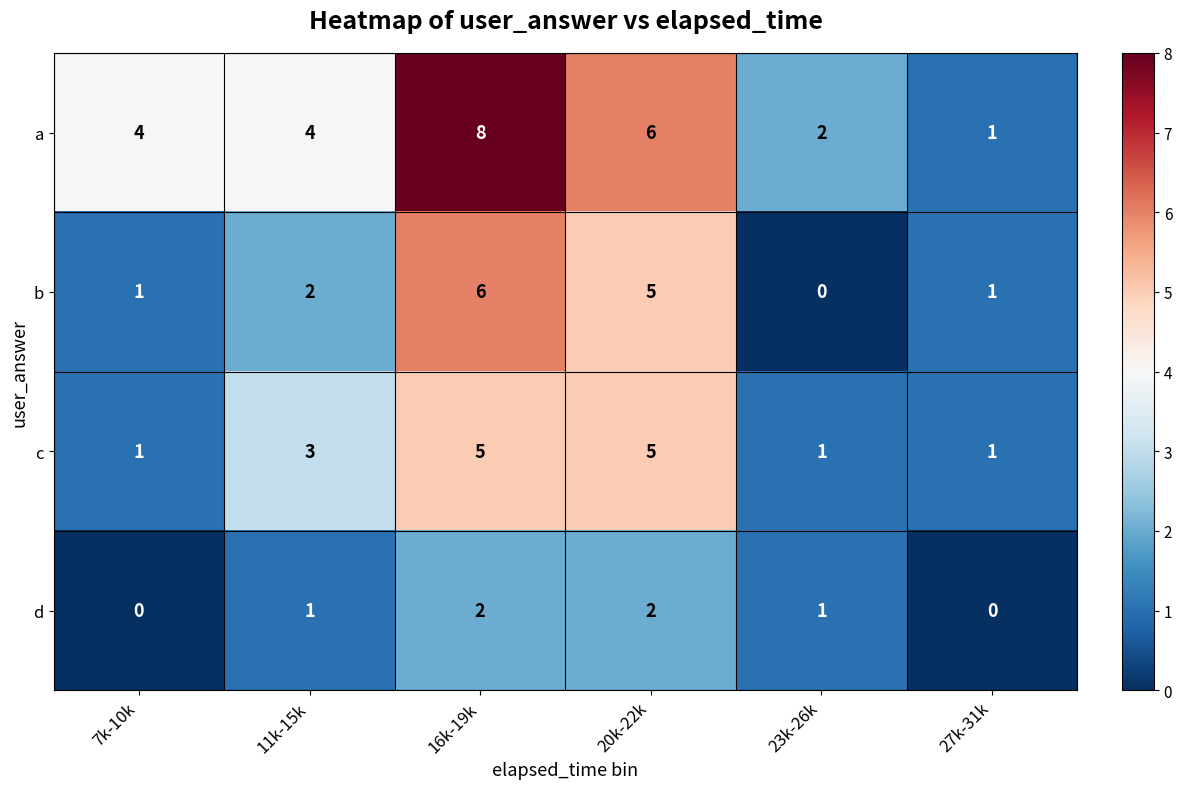

What is the maximum value shown in the chart?

8